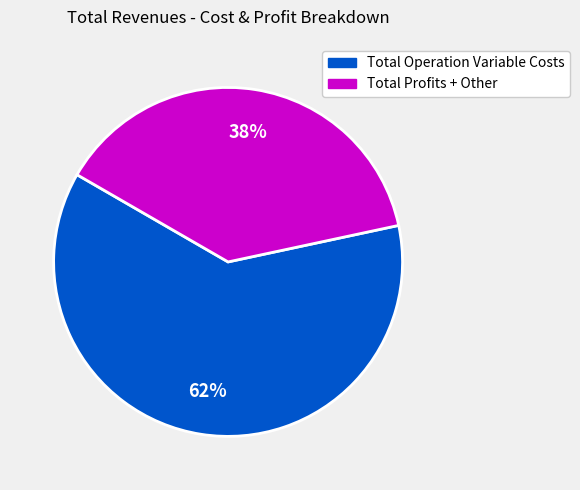

Is it true that Total Operation Variable Costs is 67% of the pie?

False